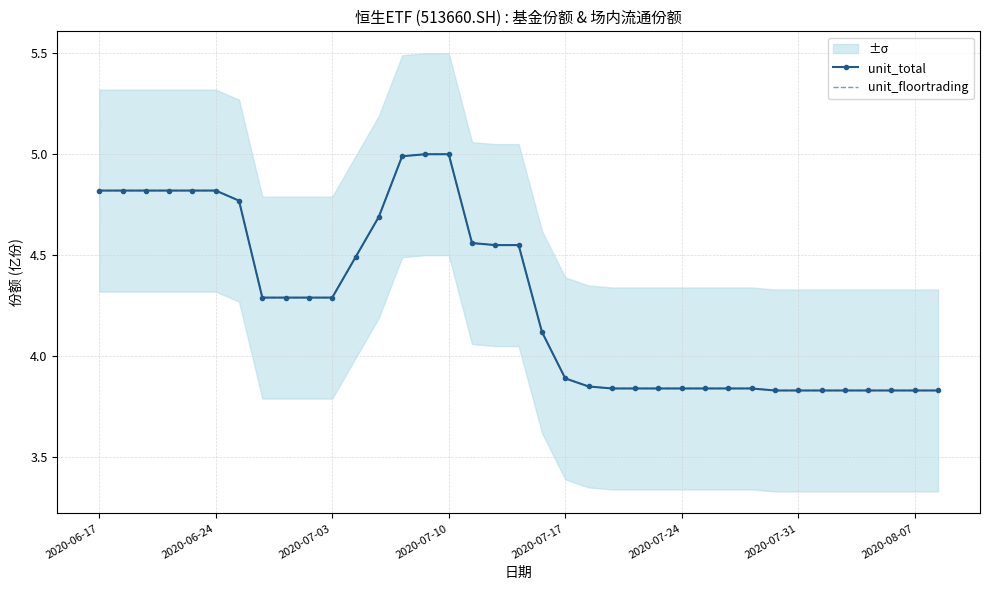

What is the average value of the unit_total series?

4.3